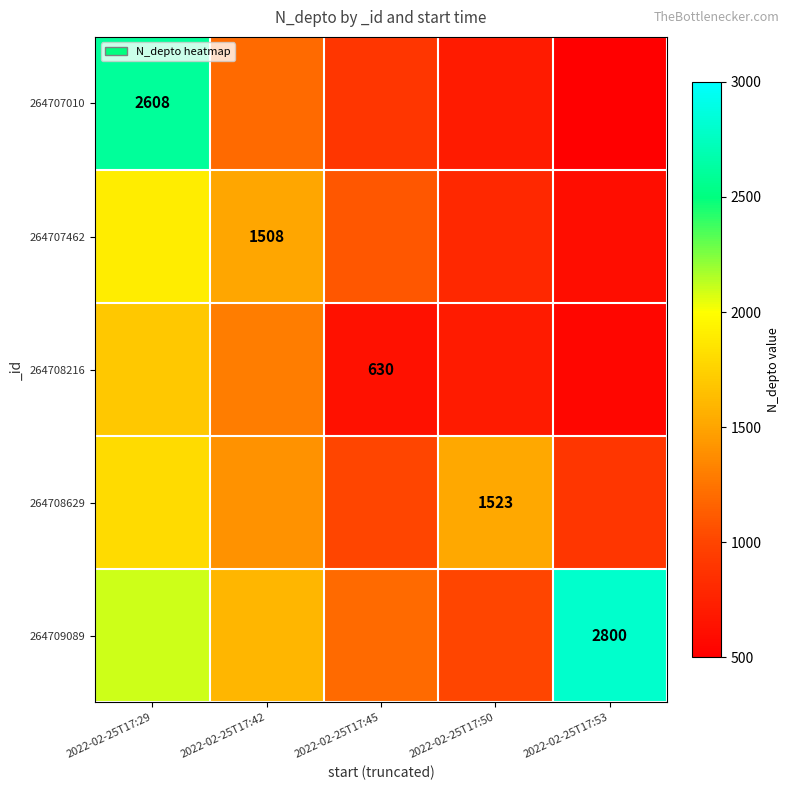

Is the value of 264708629 at 2022-02-25T17:50 greater than the value of 264707010 at 2022-02-25T17:29?

No